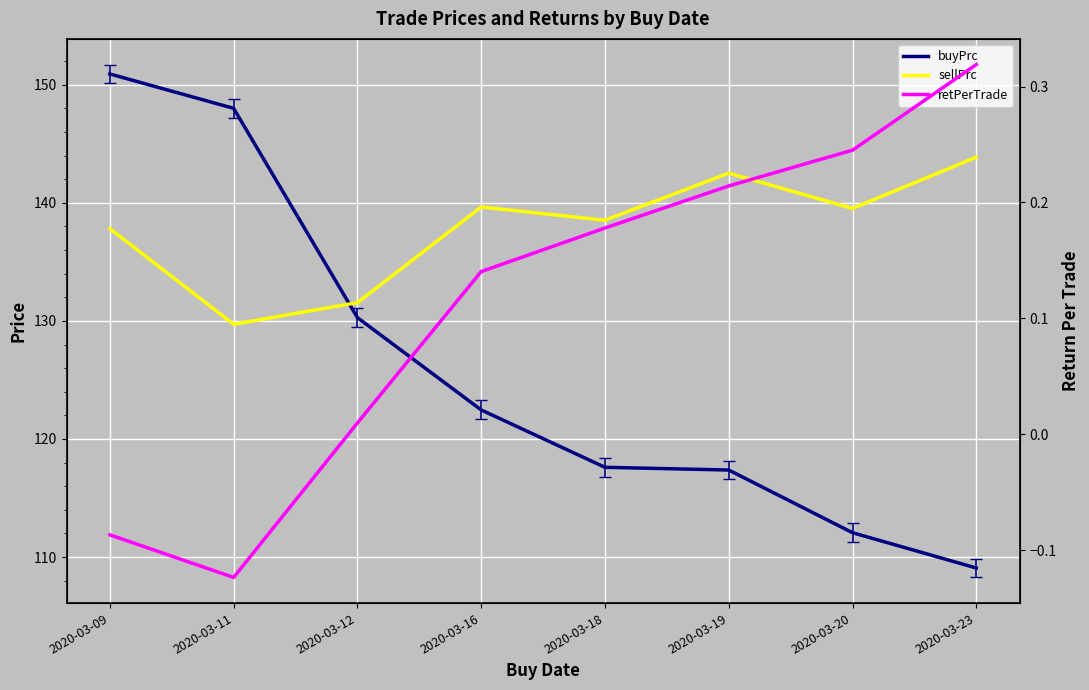

What is the average value of the sellPrc series?

137.9